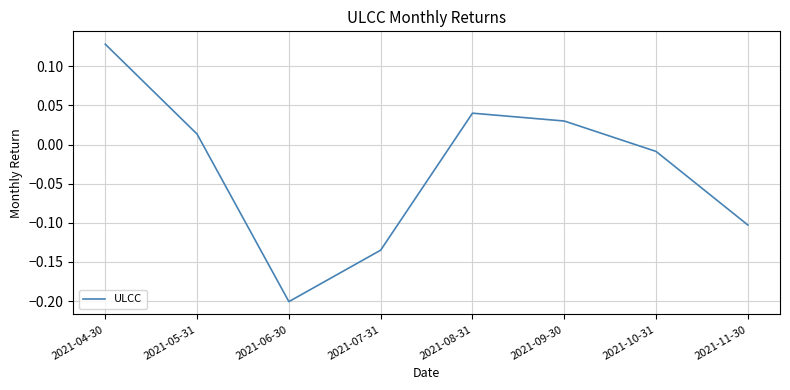

Is it true that the value at 2021-07-31 is -0.2?

False